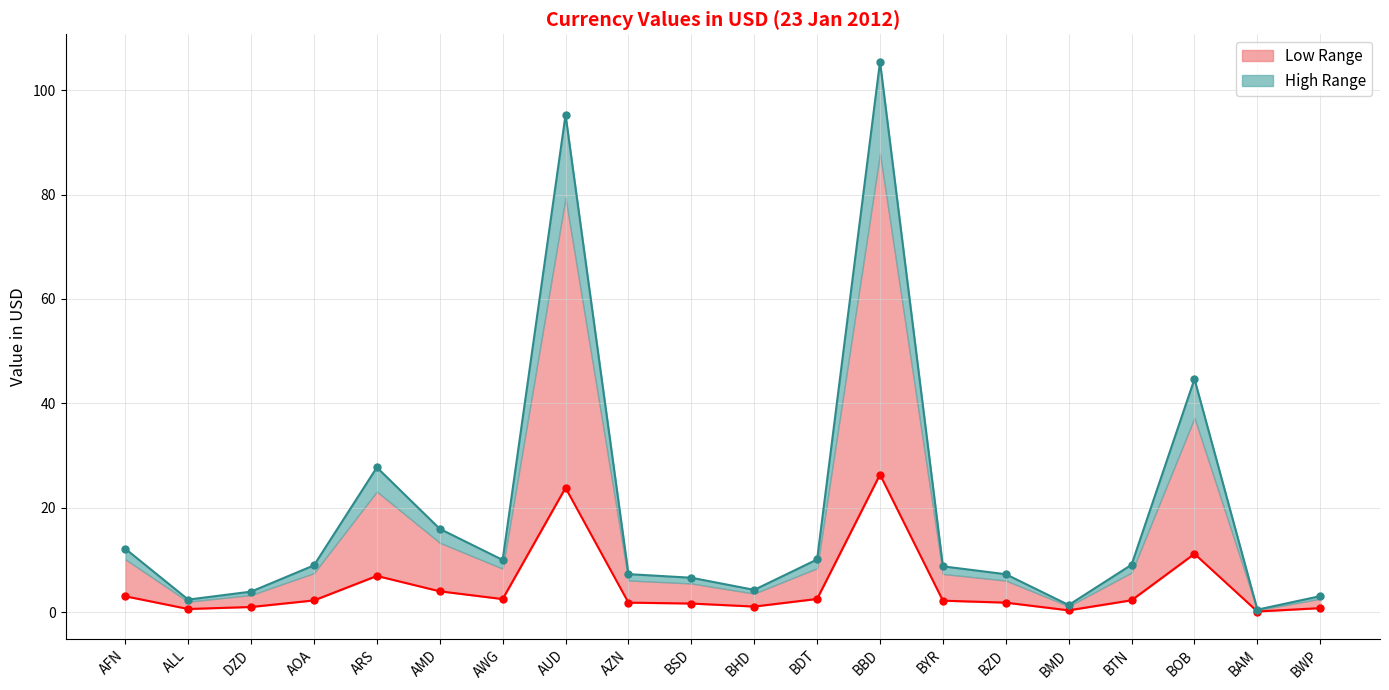

How many data points in valueInUSD_smooth are less than 8?

9